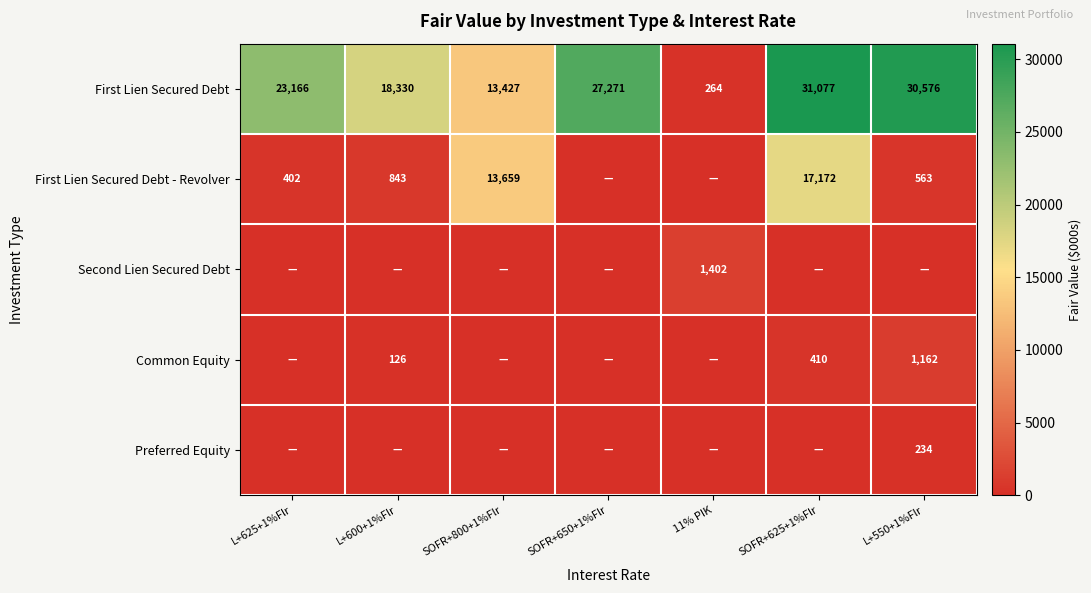

Is it true that First Lien Secured Debt - Revolver equals 1445 at L+600+1%Flr?

False